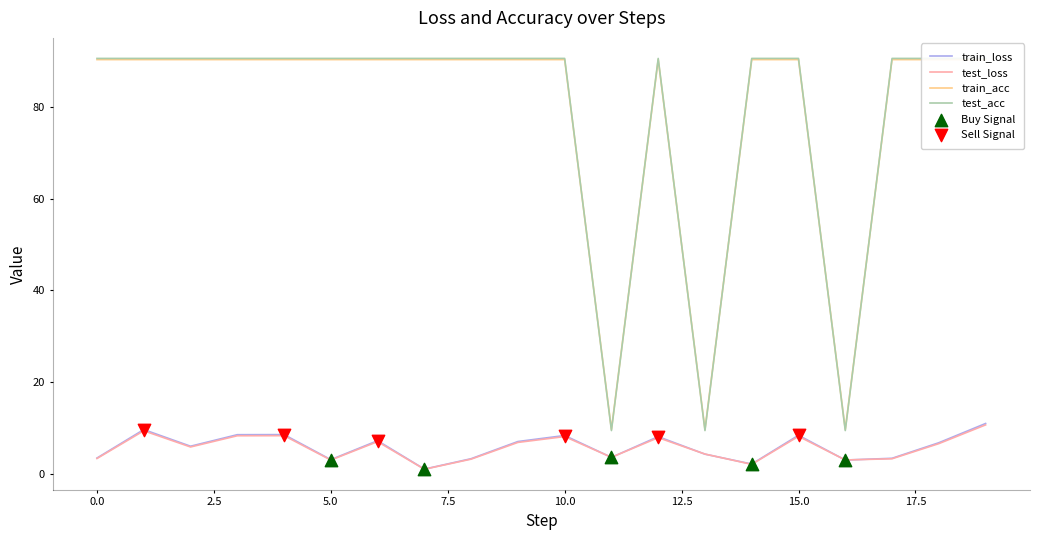

Which series has the largest Y range (max minus min)?

test_acc